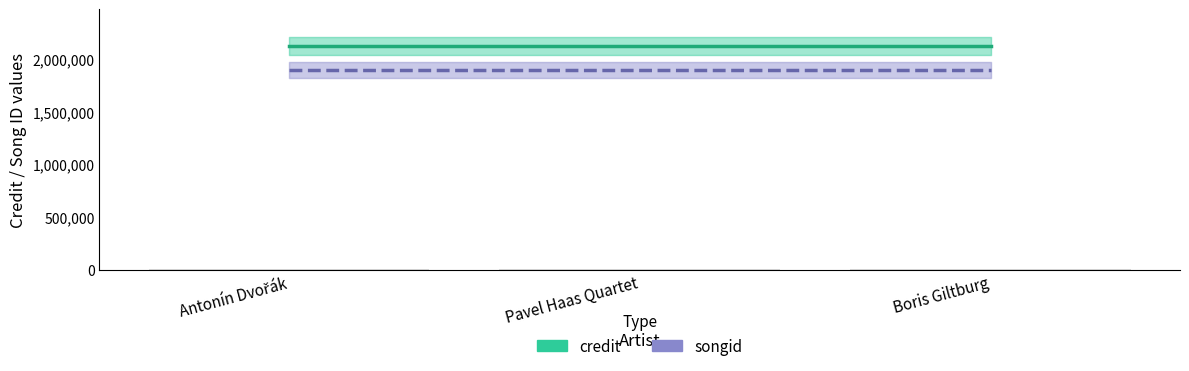

What is the label of the 3rd bar from the right?

Antonín Dvořák